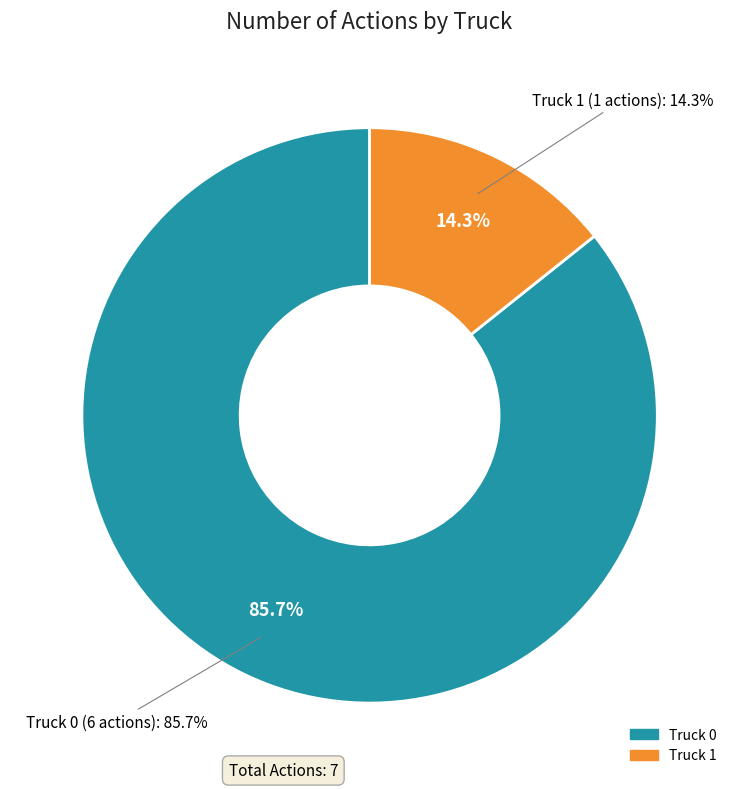

To the nearest percent, what is the difference between the Truck 1 and Truck 0 slice percentages?

71%